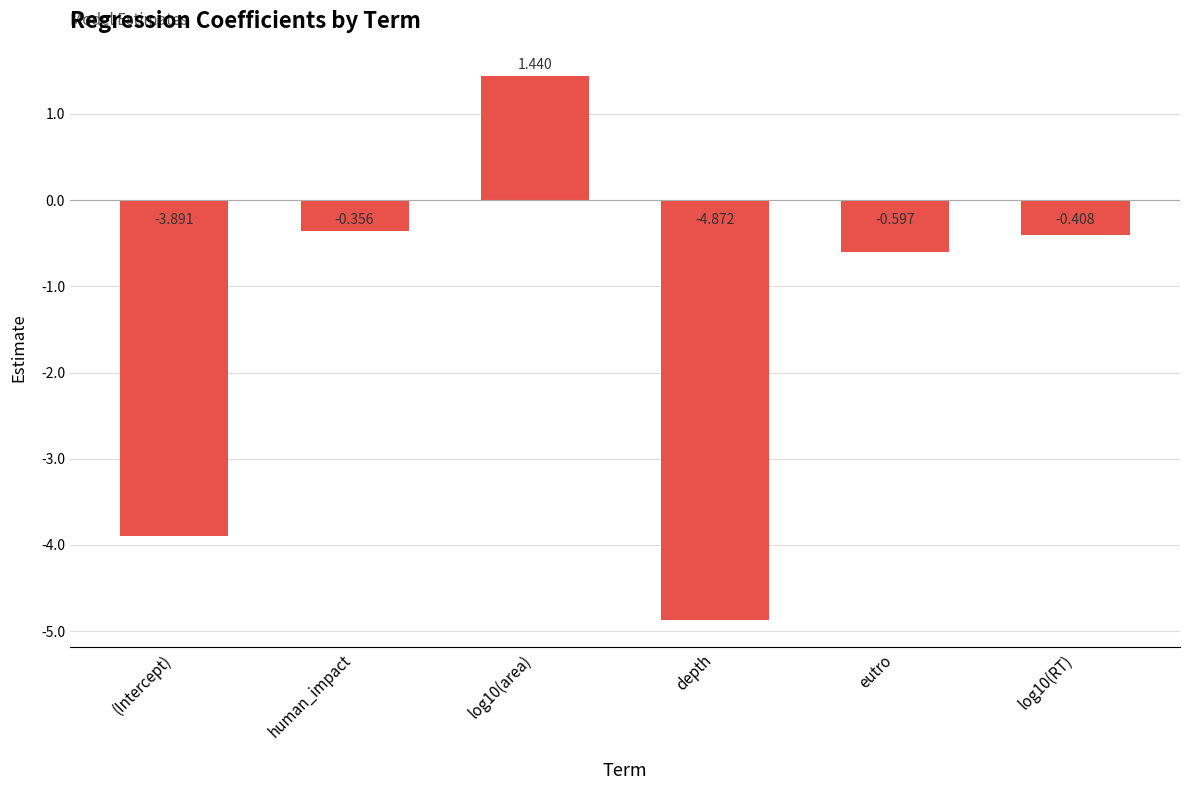

Rank the categories by value from highest to lowest.

log10(area), human_impact, log10(RT), eutro, (Intercept), depth